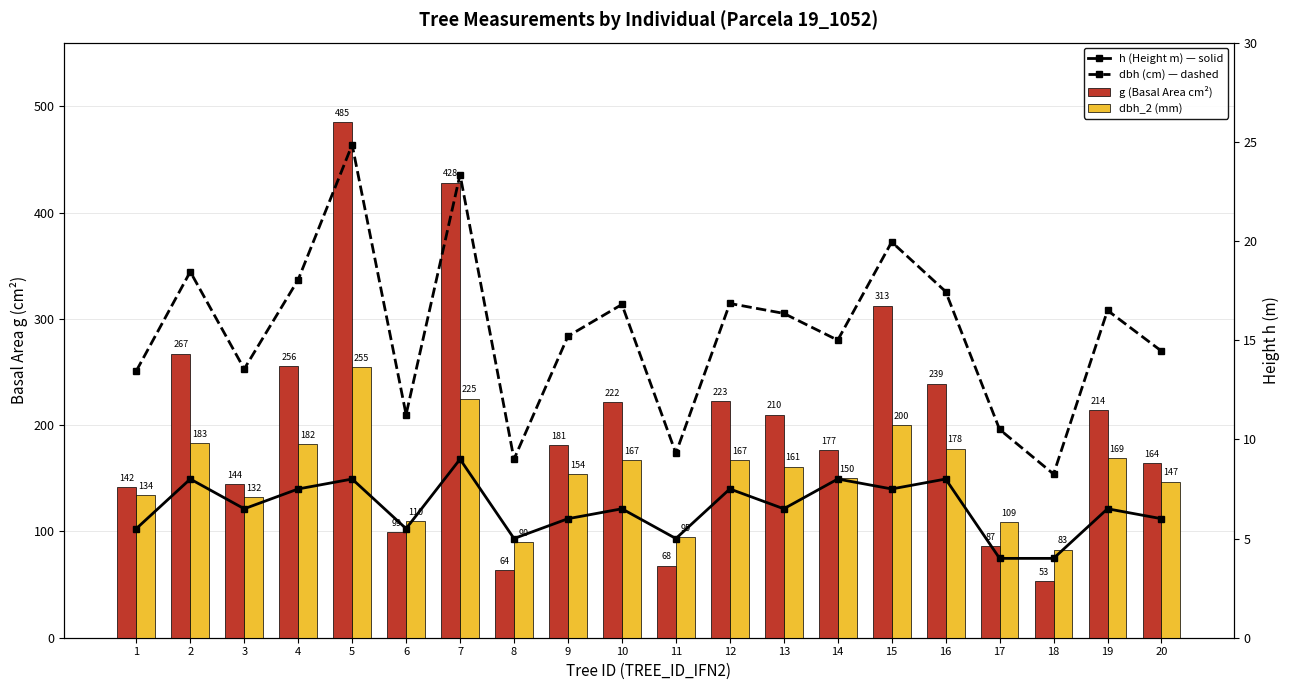

What is the sum of all dbh_2 (mm) values?

3091.0